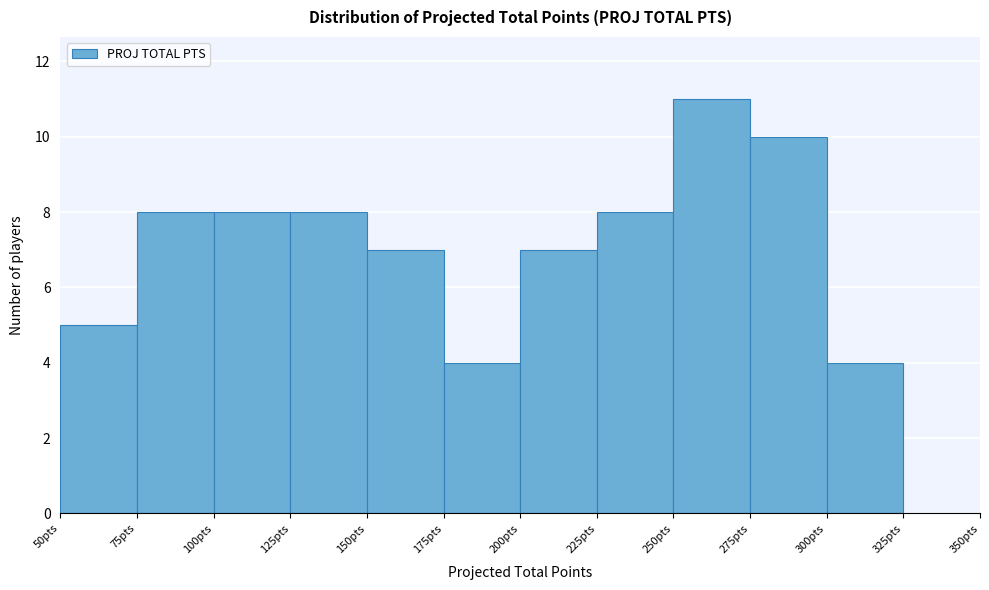

Reading left to right, list every bar in this chart as the range it spans on the x-axis followed by its height. The values are not printed on the chart, so give them approximately, as read against the axis.

50 to 75: 5
75 to 100: 8
100 to 125: 8
125 to 150: 8
150 to 175: 7
175 to 200: 4
200 to 225: 7
225 to 250: 8
250 to 275: 11
275 to 300: 10
300 to 325: 4
325 to 350: 0